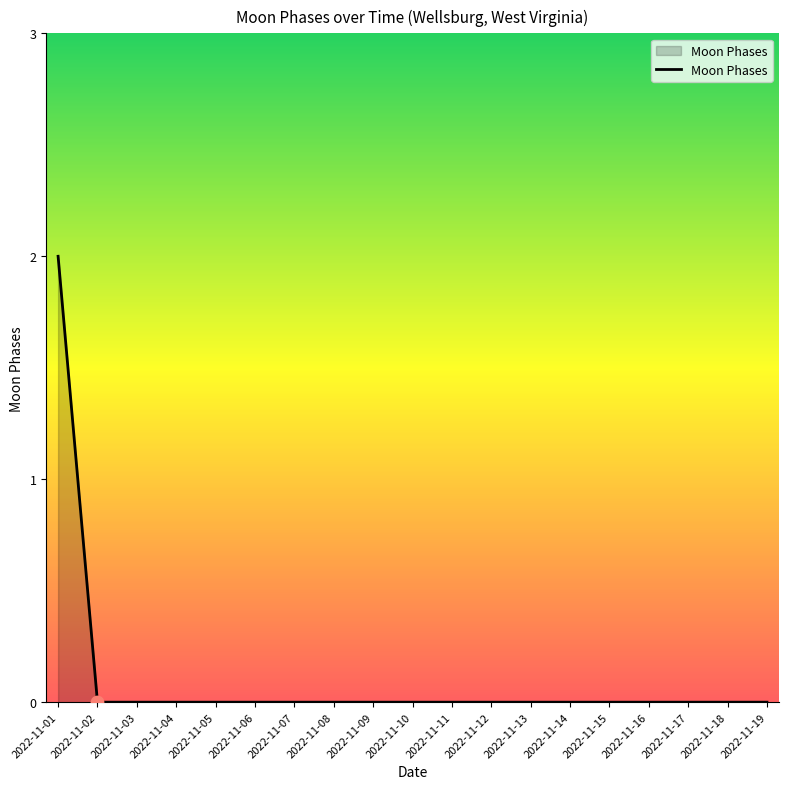

At which category does the chart reach its peak across all series?

2022-11-01